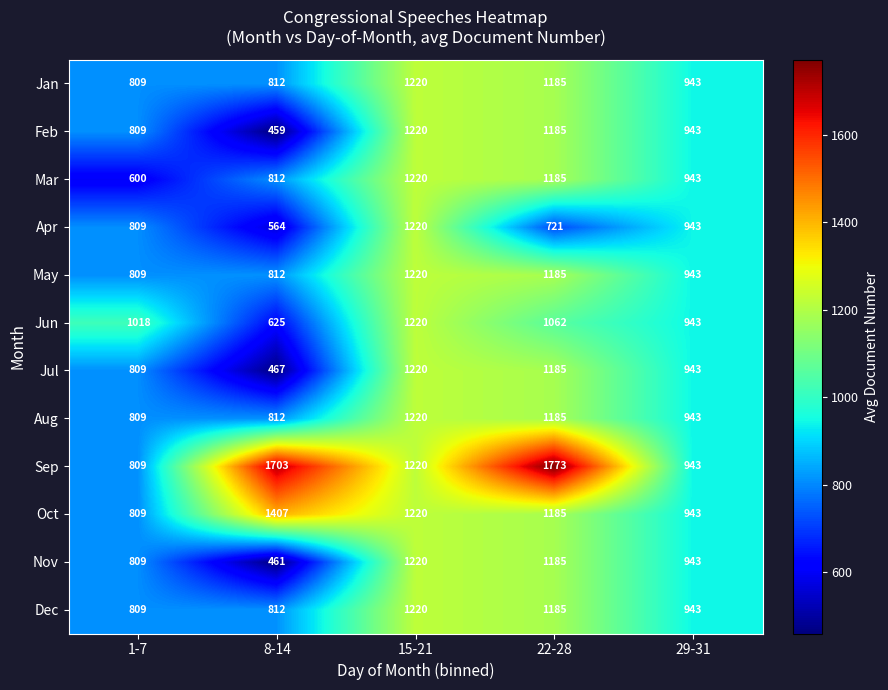

What is the difference between the Jul values at 1-7 and 8-14?

342